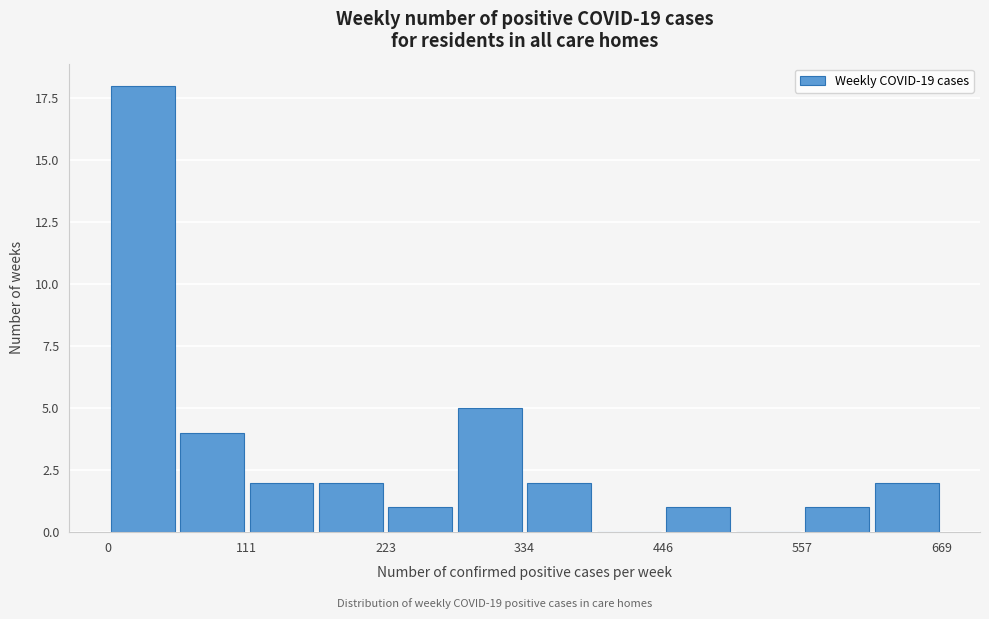

Around what value on the x-axis is the tallest bar? Give the approximate position of its centre, as read against the axis.

20